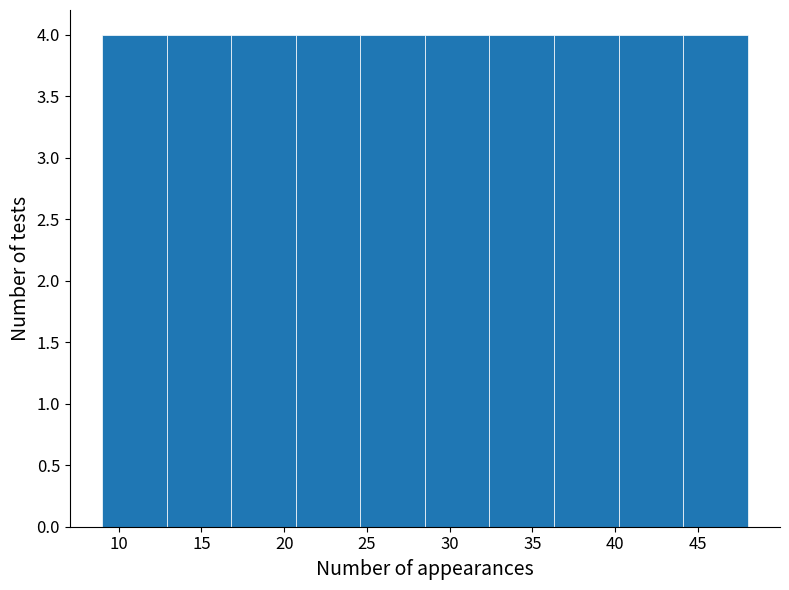

Reading left to right, transcribe this chart: for each bar, give the range it covers on the x-axis and its height. Neither the bar edges nor the heights are printed on the chart, so give them approximately, as read against the axes.

9.0 to 12.9: 4
12.9 to 16.8: 4
16.8 to 20.7: 4
20.7 to 24.6: 4
24.6 to 28.5: 4
28.5 to 32.4: 4
32.4 to 36.3: 4
36.3 to 40.2: 4
40.2 to 44.1: 4
44.1 to 48.0: 4